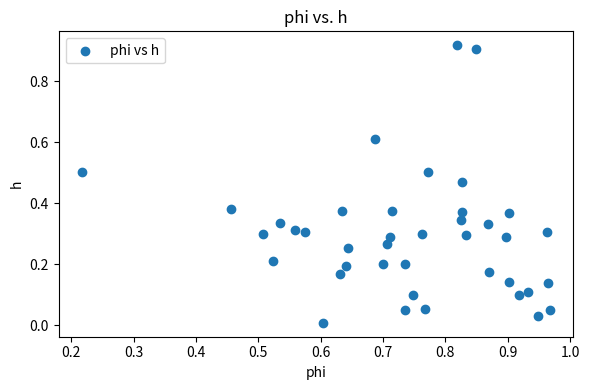

How many points are shown in the scatter plot?

40